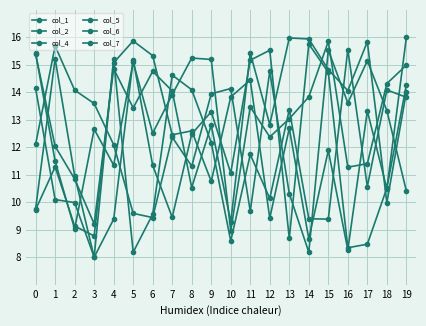

What is the difference between the col_7 values at 18 and 7?

4.1